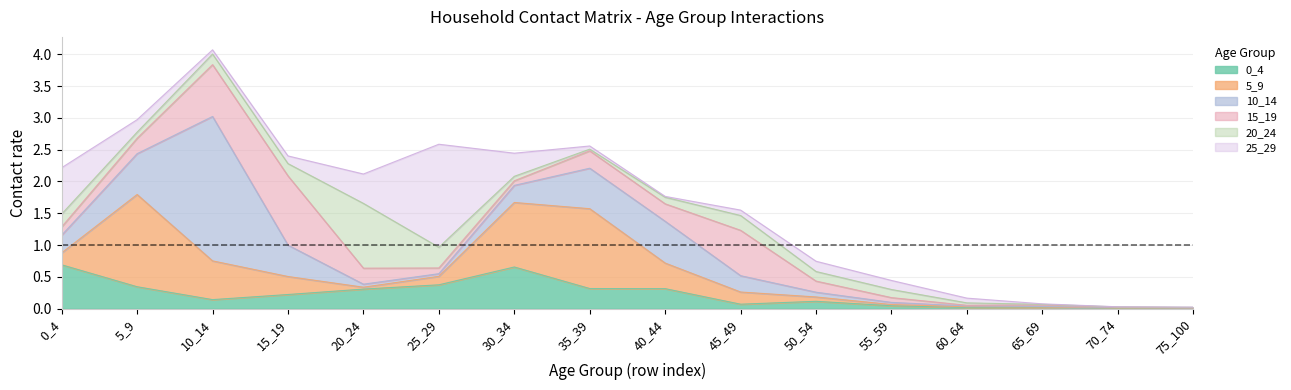

After their last crossing, which series has the higher values: 25_29 or 10_14?

10_14